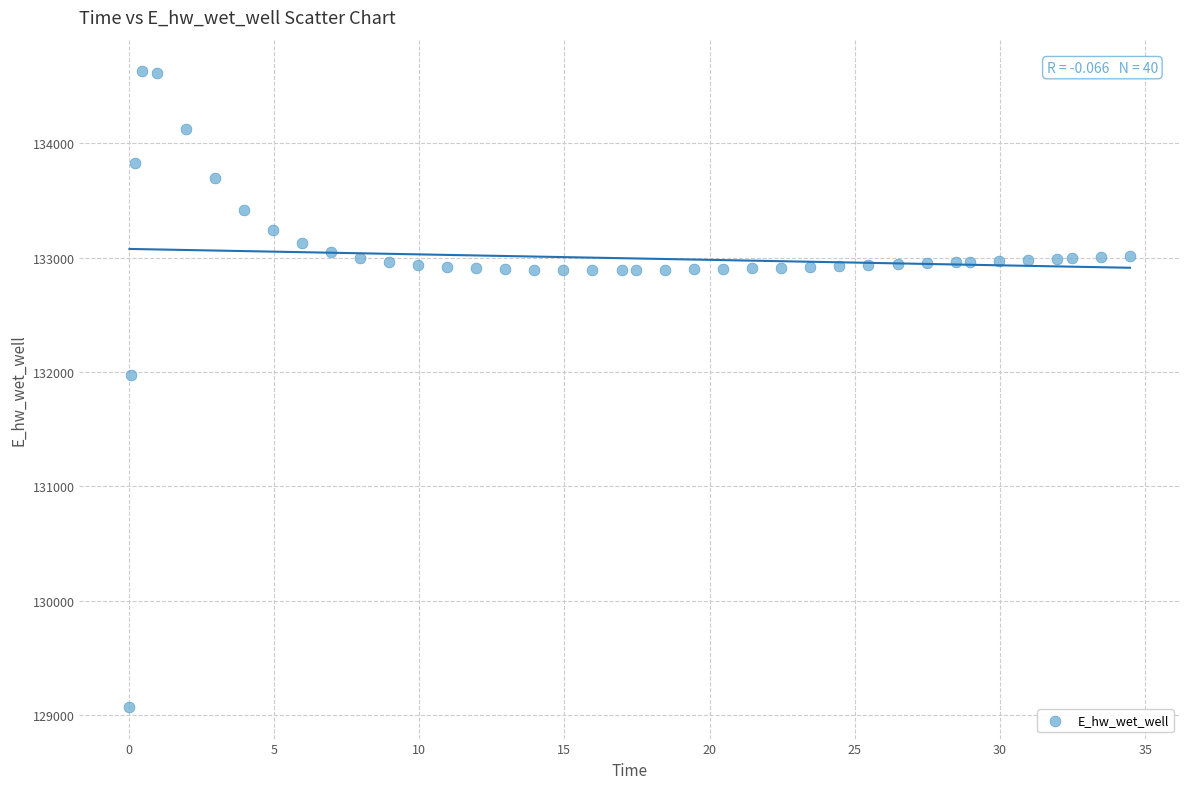

What Y value in the scatter plot is closest to 131849?

131970.0